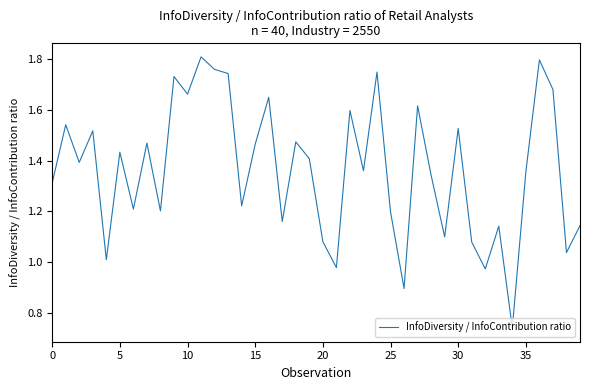

True or false: the data shows 0.5 at 5.

False